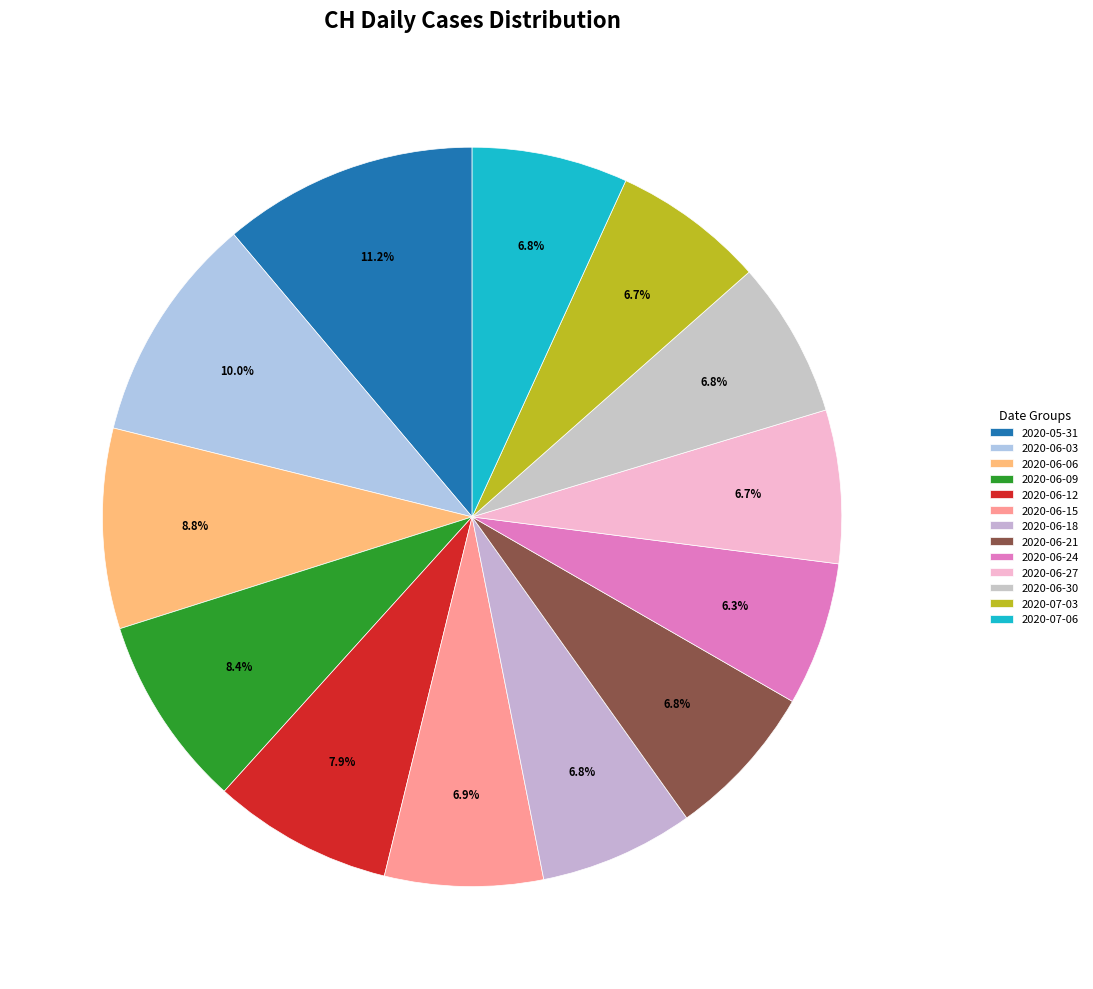

How many slices are in this pie chart?

13